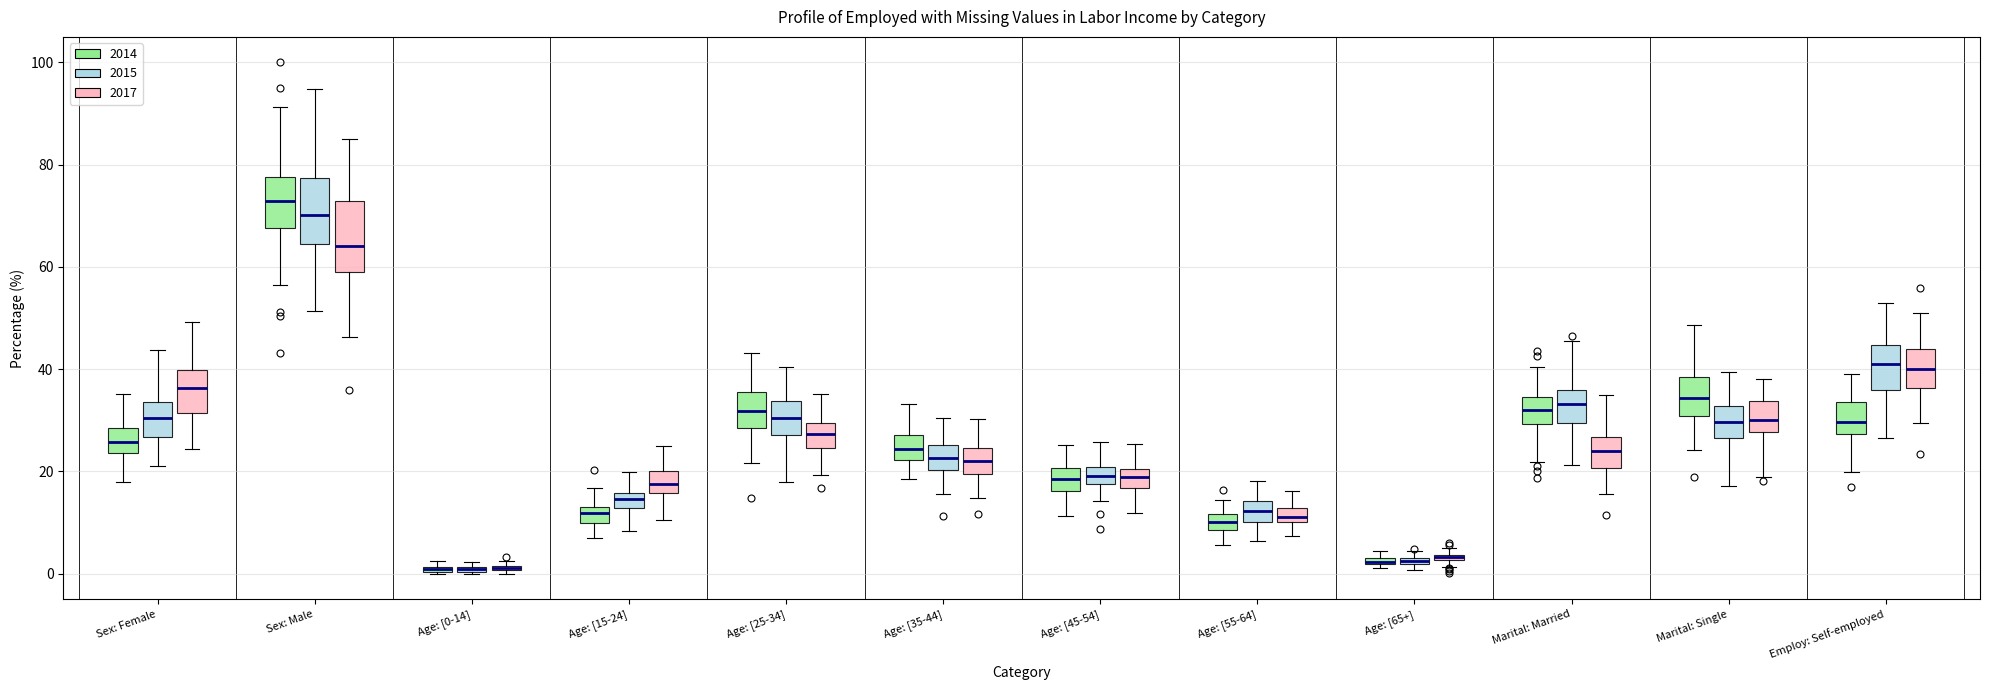

Where is the upper edge of the box for Age: [45-54] (2015) on the y-axis? The values are not printed on the chart, so give them approximately, as read against the axis.

20